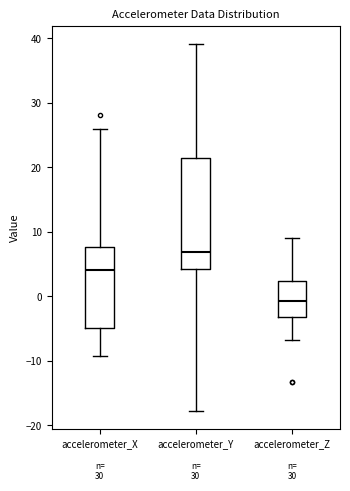

Which box has the highest median line?

accelerometer_Y